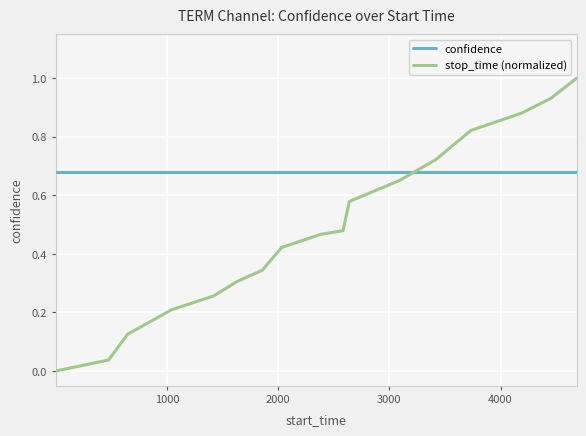

What are all the series names shown in the legend?

confidence, stop_time (normalized)